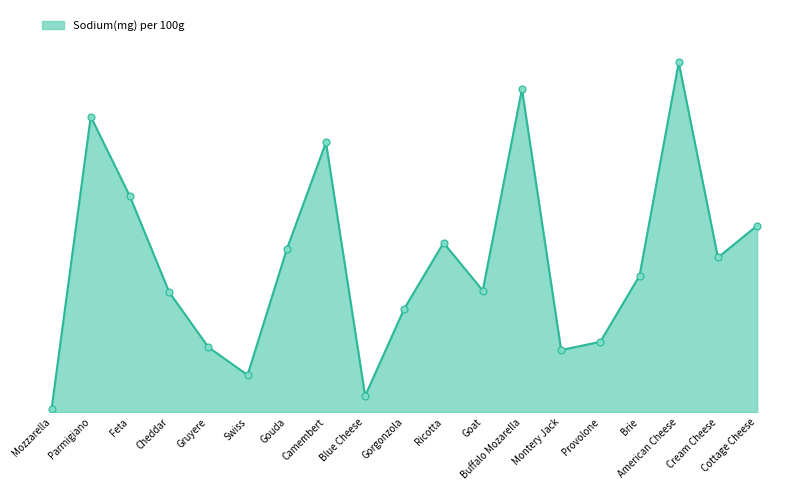

List the labels in order of value, largest first.

American Cheese, Buffalo Mozarella, Parmigiano, Camembert, Feta, Cottage Cheese, Ricotta, Gouda, Cream Cheese, Brie, Goat, Cheddar, Gorgonzola, Provolone, Gruyere, Montery Jack, Swiss, Blue Cheese, Mozzarella